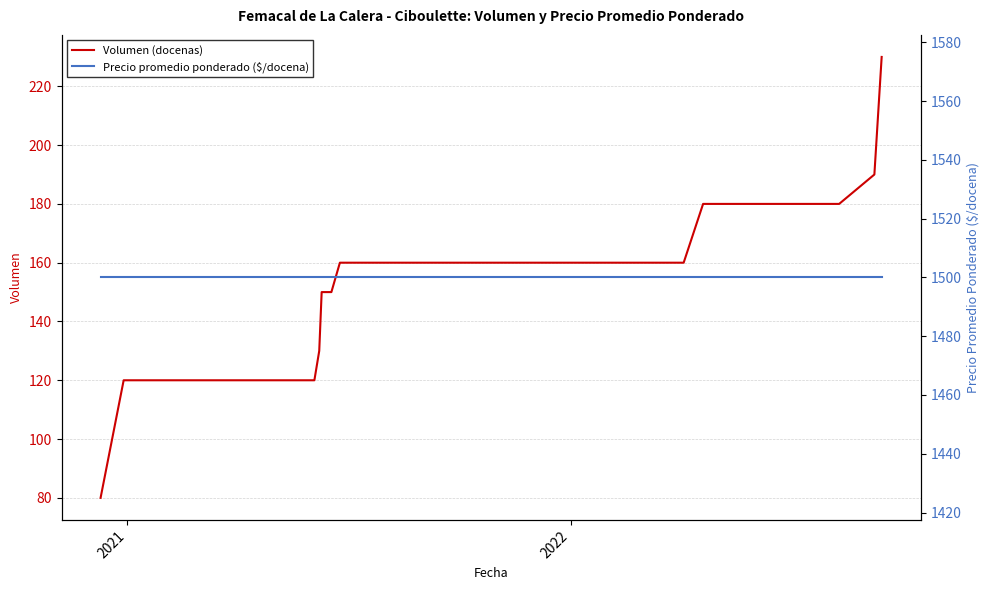

What is the maximum value for Volumen (docenas)?

230